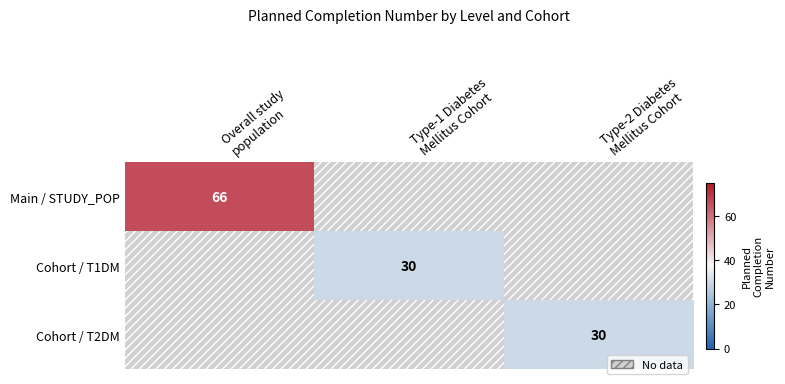

Is it true that Cohort / T2DM equals 30.0 at Type-2 Diabetes Mellitus Cohort?

True